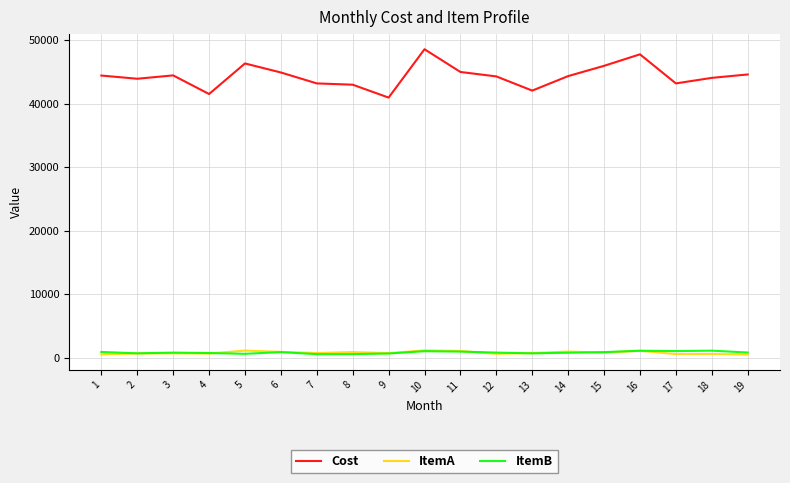

True or false: ItemB and Cost cross at least once.

False